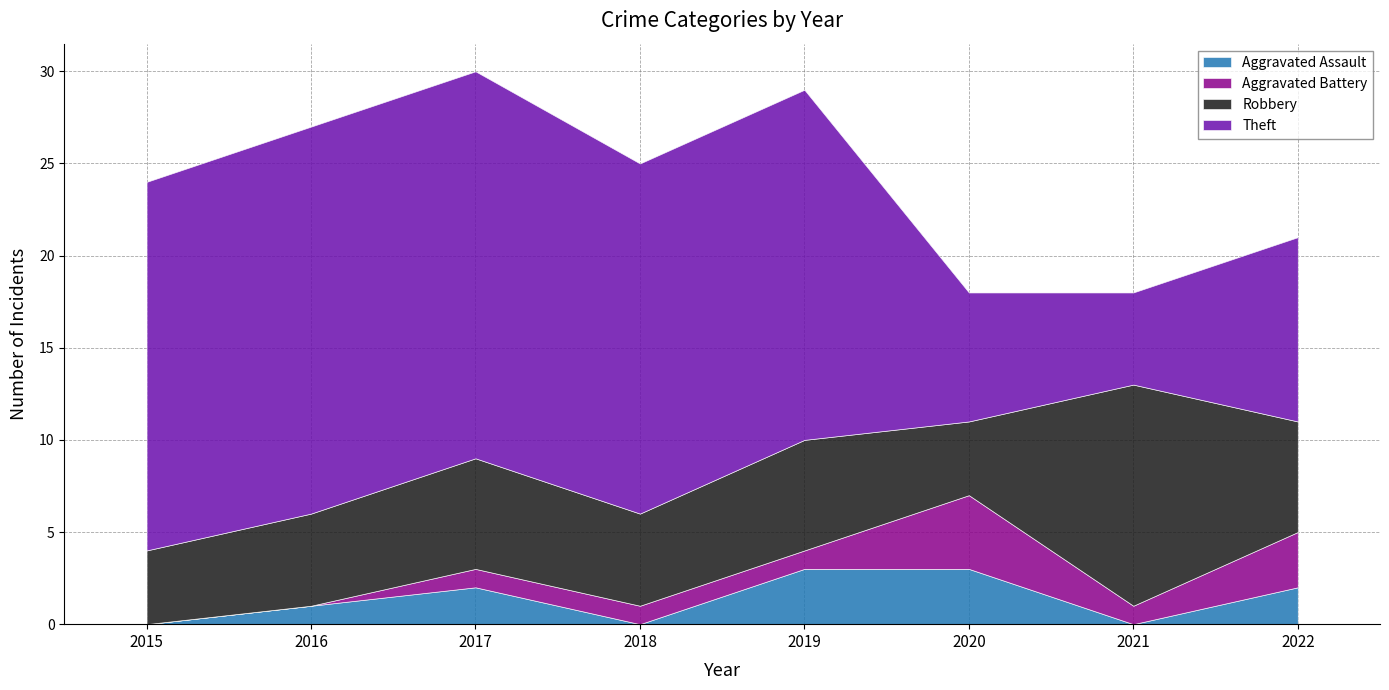

Reading right to left, list all the values displayed in this chart.

Aggravated Assault: 2	0	3	3	0	2	1	0
Aggravated Battery: 3	1	4	1	1	1	0	0
Robbery: 6	12	4	6	5	6	5	4
Theft: 10	5	7	19	19	21	21	20